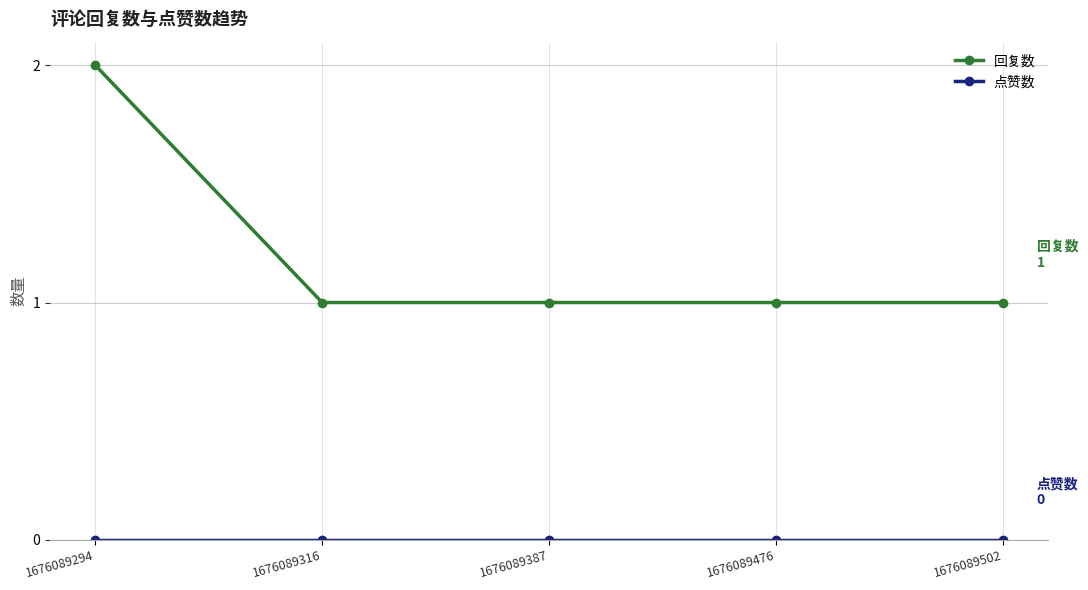

Does the chart display data point markers on the line(s)?

Yes